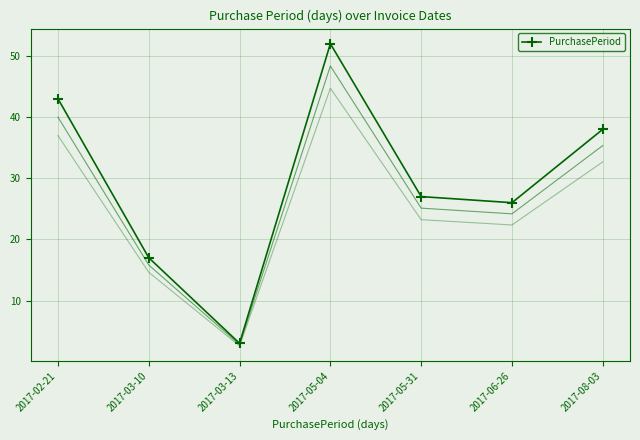

Reading left to right, extract all data points from this chart.

43	17	3	52	27	26	38